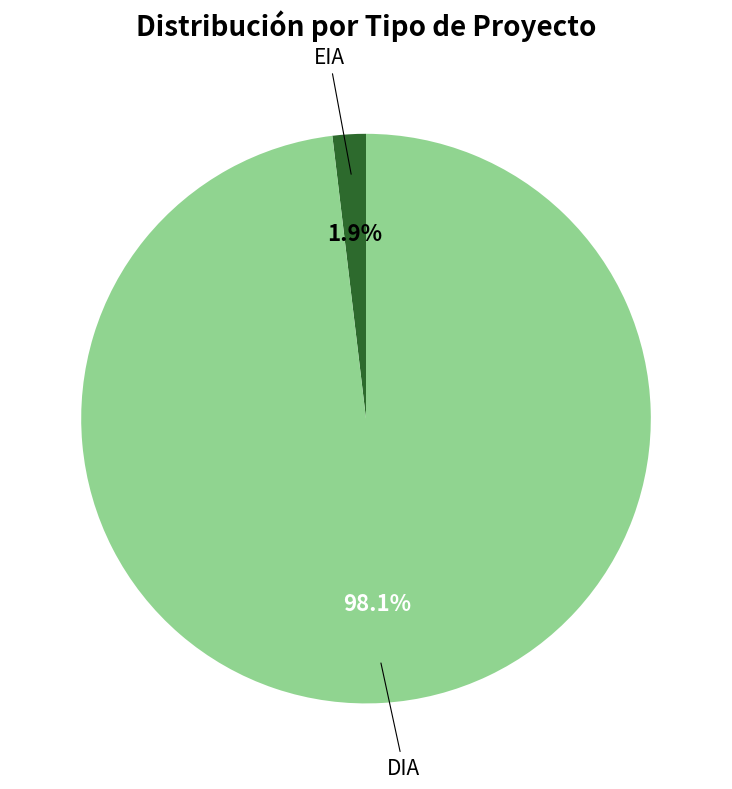

Does any single category account for the majority?

Yes